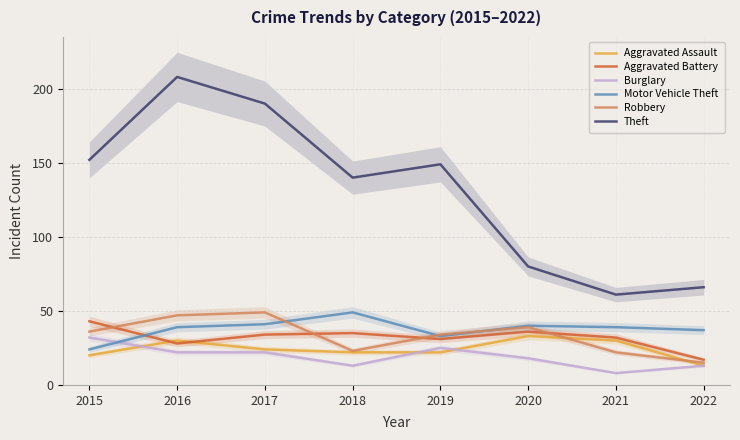

What is the value of the Burglary point at the 5th from the left?

25